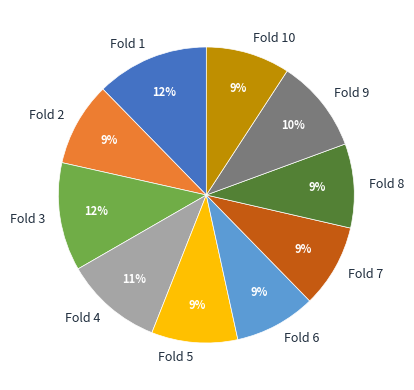

To the nearest percent, what portion does Fold 6 represent?

9%